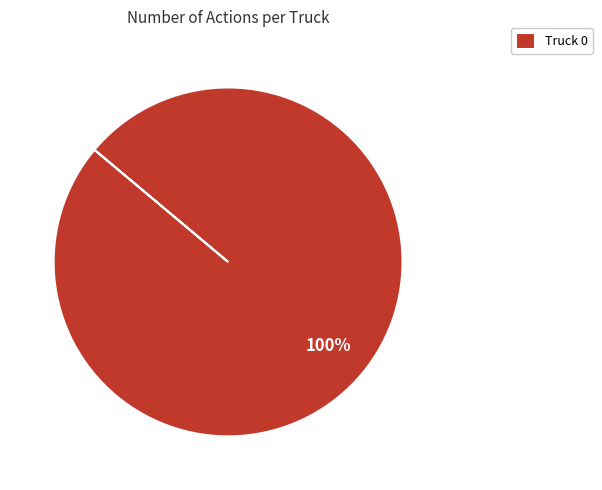

How many slices are in this pie chart?

1